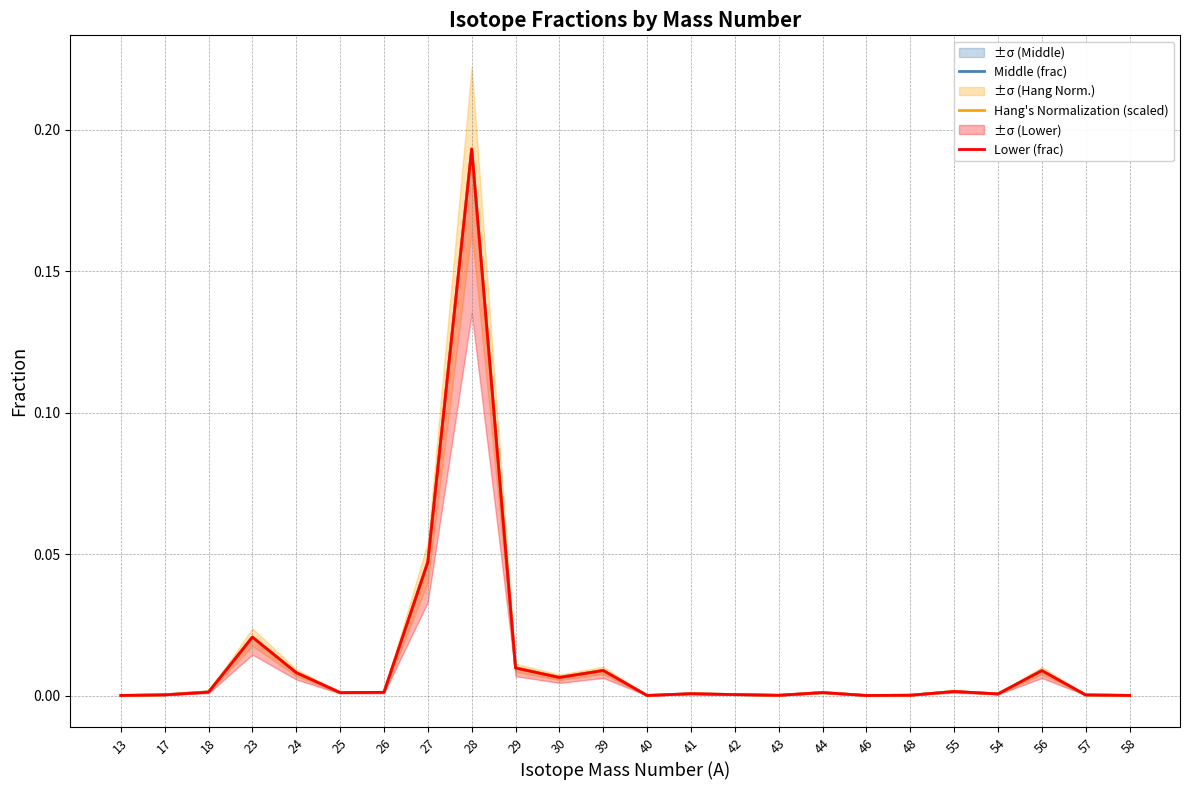

How many series are shown in this chart?

3